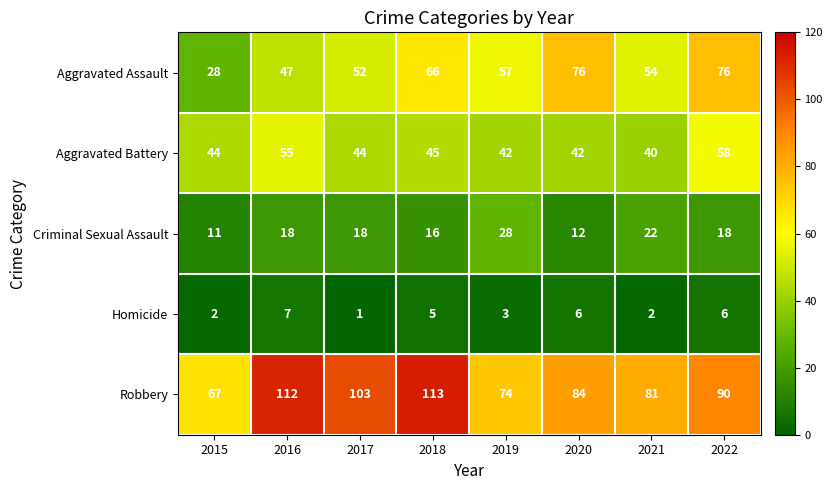

What is the minimum value for Robbery?

67